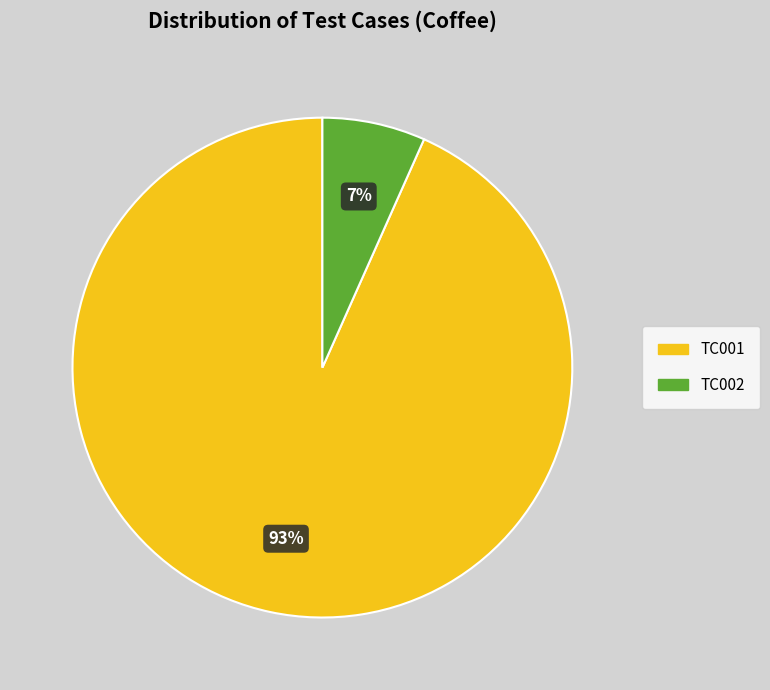

Rank the categories by value from lowest to highest.

TC002, TC001